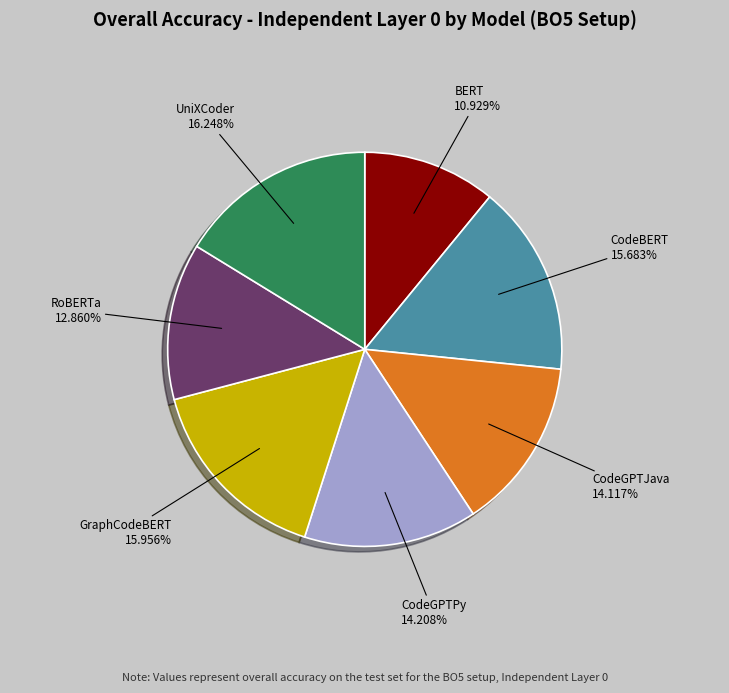

Is there any slice that represents more than half of the pie?

No